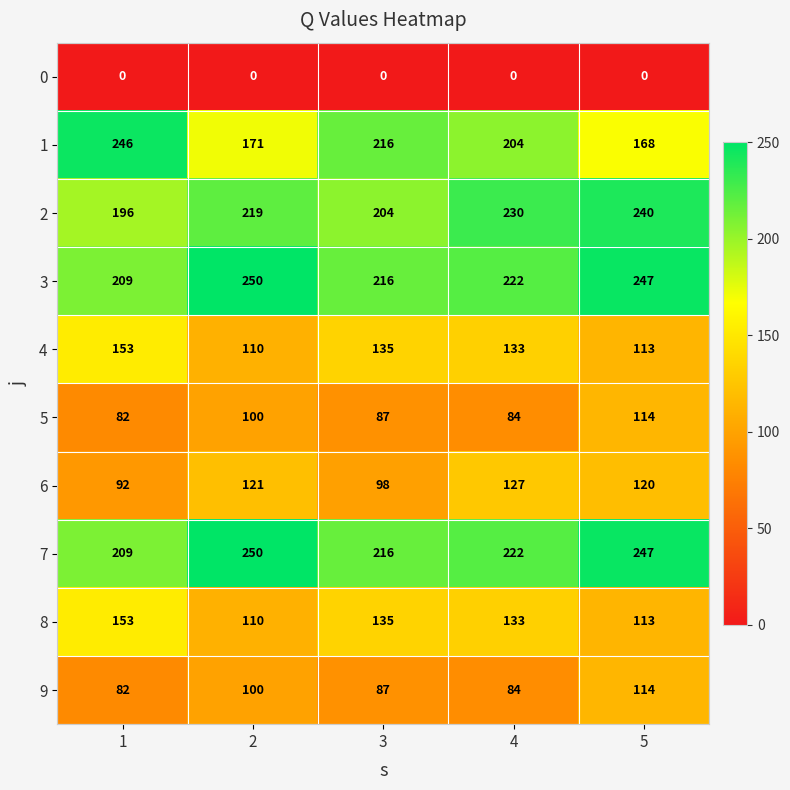

Which series changed the most between 2 and 4?

1